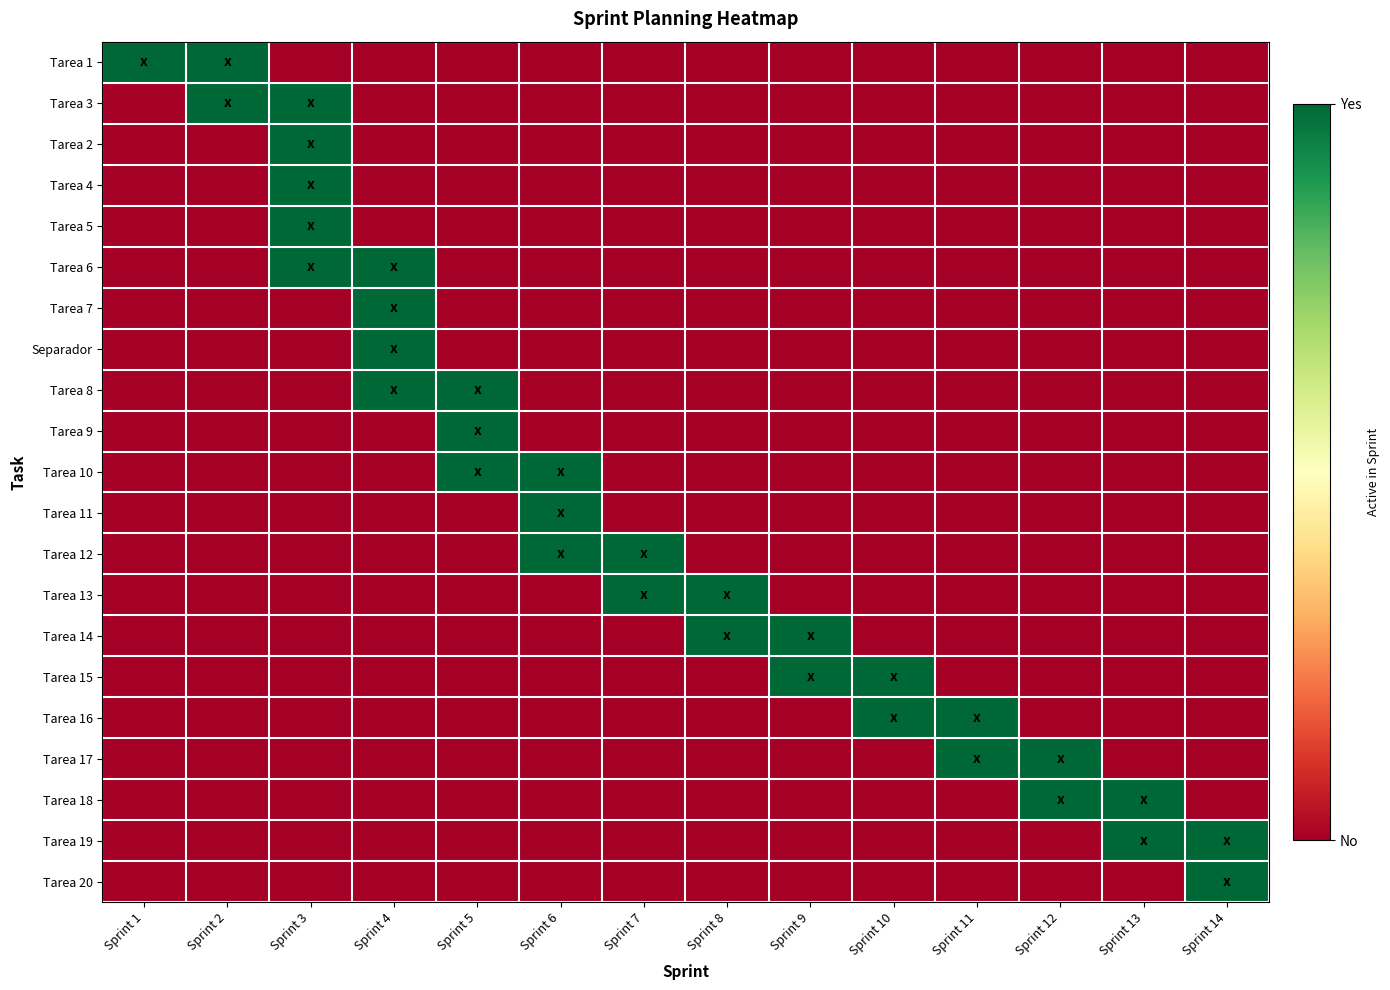

Reading left to right, extract all data points from this chart.

Tarea 1: Sprint 1=1	Sprint 2=1	Sprint 3=0	Sprint 4=0	Sprint 5=0	Sprint 6=0	Sprint 7=0	Sprint 8=0	Sprint 9=0	Sprint 10=0	Sprint 11=0	Sprint 12=0	Sprint 13=0	Sprint 14=0
Tarea 3: Sprint 1=0	Sprint 2=1	Sprint 3=1	Sprint 4=0	Sprint 5=0	Sprint 6=0	Sprint 7=0	Sprint 8=0	Sprint 9=0	Sprint 10=0	Sprint 11=0	Sprint 12=0	Sprint 13=0	Sprint 14=0
Tarea 2: Sprint 1=0	Sprint 2=0	Sprint 3=1	Sprint 4=0	Sprint 5=0	Sprint 6=0	Sprint 7=0	Sprint 8=0	Sprint 9=0	Sprint 10=0	Sprint 11=0	Sprint 12=0	Sprint 13=0	Sprint 14=0
Tarea 4: Sprint 1=0	Sprint 2=0	Sprint 3=1	Sprint 4=0	Sprint 5=0	Sprint 6=0	Sprint 7=0	Sprint 8=0	Sprint 9=0	Sprint 10=0	Sprint 11=0	Sprint 12=0	Sprint 13=0	Sprint 14=0
Tarea 5: Sprint 1=0	Sprint 2=0	Sprint 3=1	Sprint 4=0	Sprint 5=0	Sprint 6=0	Sprint 7=0	Sprint 8=0	Sprint 9=0	Sprint 10=0	Sprint 11=0	Sprint 12=0	Sprint 13=0	Sprint 14=0
Tarea 6: Sprint 1=0	Sprint 2=0	Sprint 3=1	Sprint 4=1	Sprint 5=0	Sprint 6=0	Sprint 7=0	Sprint 8=0	Sprint 9=0	Sprint 10=0	Sprint 11=0	Sprint 12=0	Sprint 13=0	Sprint 14=0
Tarea 7: Sprint 1=0	Sprint 2=0	Sprint 3=0	Sprint 4=1	Sprint 5=0	Sprint 6=0	Sprint 7=0	Sprint 8=0	Sprint 9=0	Sprint 10=0	Sprint 11=0	Sprint 12=0	Sprint 13=0	Sprint 14=0
Separador: Sprint 1=0	Sprint 2=0	Sprint 3=0	Sprint 4=1	Sprint 5=0	Sprint 6=0	Sprint 7=0	Sprint 8=0	Sprint 9=0	Sprint 10=0	Sprint 11=0	Sprint 12=0	Sprint 13=0	Sprint 14=0
Tarea 8: Sprint 1=0	Sprint 2=0	Sprint 3=0	Sprint 4=1	Sprint 5=1	Sprint 6=0	Sprint 7=0	Sprint 8=0	Sprint 9=0	Sprint 10=0	Sprint 11=0	Sprint 12=0	Sprint 13=0	Sprint 14=0
Tarea 9: Sprint 1=0	Sprint 2=0	Sprint 3=0	Sprint 4=0	Sprint 5=1	Sprint 6=0	Sprint 7=0	Sprint 8=0	Sprint 9=0	Sprint 10=0	Sprint 11=0	Sprint 12=0	Sprint 13=0	Sprint 14=0
Tarea 10: Sprint 1=0	Sprint 2=0	Sprint 3=0	Sprint 4=0	Sprint 5=1	Sprint 6=1	Sprint 7=0	Sprint 8=0	Sprint 9=0	Sprint 10=0	Sprint 11=0	Sprint 12=0	Sprint 13=0	Sprint 14=0
Tarea 11: Sprint 1=0	Sprint 2=0	Sprint 3=0	Sprint 4=0	Sprint 5=0	Sprint 6=1	Sprint 7=0	Sprint 8=0	Sprint 9=0	Sprint 10=0	Sprint 11=0	Sprint 12=0	Sprint 13=0	Sprint 14=0
Tarea 12: Sprint 1=0	Sprint 2=0	Sprint 3=0	Sprint 4=0	Sprint 5=0	Sprint 6=1	Sprint 7=1	Sprint 8=0	Sprint 9=0	Sprint 10=0	Sprint 11=0	Sprint 12=0	Sprint 13=0	Sprint 14=0
Tarea 13: Sprint 1=0	Sprint 2=0	Sprint 3=0	Sprint 4=0	Sprint 5=0	Sprint 6=0	Sprint 7=1	Sprint 8=1	Sprint 9=0	Sprint 10=0	Sprint 11=0	Sprint 12=0	Sprint 13=0	Sprint 14=0
Tarea 14: Sprint 1=0	Sprint 2=0	Sprint 3=0	Sprint 4=0	Sprint 5=0	Sprint 6=0	Sprint 7=0	Sprint 8=1	Sprint 9=1	Sprint 10=0	Sprint 11=0	Sprint 12=0	Sprint 13=0	Sprint 14=0
Tarea 15: Sprint 1=0	Sprint 2=0	Sprint 3=0	Sprint 4=0	Sprint 5=0	Sprint 6=0	Sprint 7=0	Sprint 8=0	Sprint 9=1	Sprint 10=1	Sprint 11=0	Sprint 12=0	Sprint 13=0	Sprint 14=0
Tarea 16: Sprint 1=0	Sprint 2=0	Sprint 3=0	Sprint 4=0	Sprint 5=0	Sprint 6=0	Sprint 7=0	Sprint 8=0	Sprint 9=0	Sprint 10=1	Sprint 11=1	Sprint 12=0	Sprint 13=0	Sprint 14=0
Tarea 17: Sprint 1=0	Sprint 2=0	Sprint 3=0	Sprint 4=0	Sprint 5=0	Sprint 6=0	Sprint 7=0	Sprint 8=0	Sprint 9=0	Sprint 10=0	Sprint 11=1	Sprint 12=1	Sprint 13=0	Sprint 14=0
Tarea 18: Sprint 1=0	Sprint 2=0	Sprint 3=0	Sprint 4=0	Sprint 5=0	Sprint 6=0	Sprint 7=0	Sprint 8=0	Sprint 9=0	Sprint 10=0	Sprint 11=0	Sprint 12=1	Sprint 13=1	Sprint 14=0
Tarea 19: Sprint 1=0	Sprint 2=0	Sprint 3=0	Sprint 4=0	Sprint 5=0	Sprint 6=0	Sprint 7=0	Sprint 8=0	Sprint 9=0	Sprint 10=0	Sprint 11=0	Sprint 12=0	Sprint 13=1	Sprint 14=1
Tarea 20: Sprint 1=0	Sprint 2=0	Sprint 3=0	Sprint 4=0	Sprint 5=0	Sprint 6=0	Sprint 7=0	Sprint 8=0	Sprint 9=0	Sprint 10=0	Sprint 11=0	Sprint 12=0	Sprint 13=0	Sprint 14=1